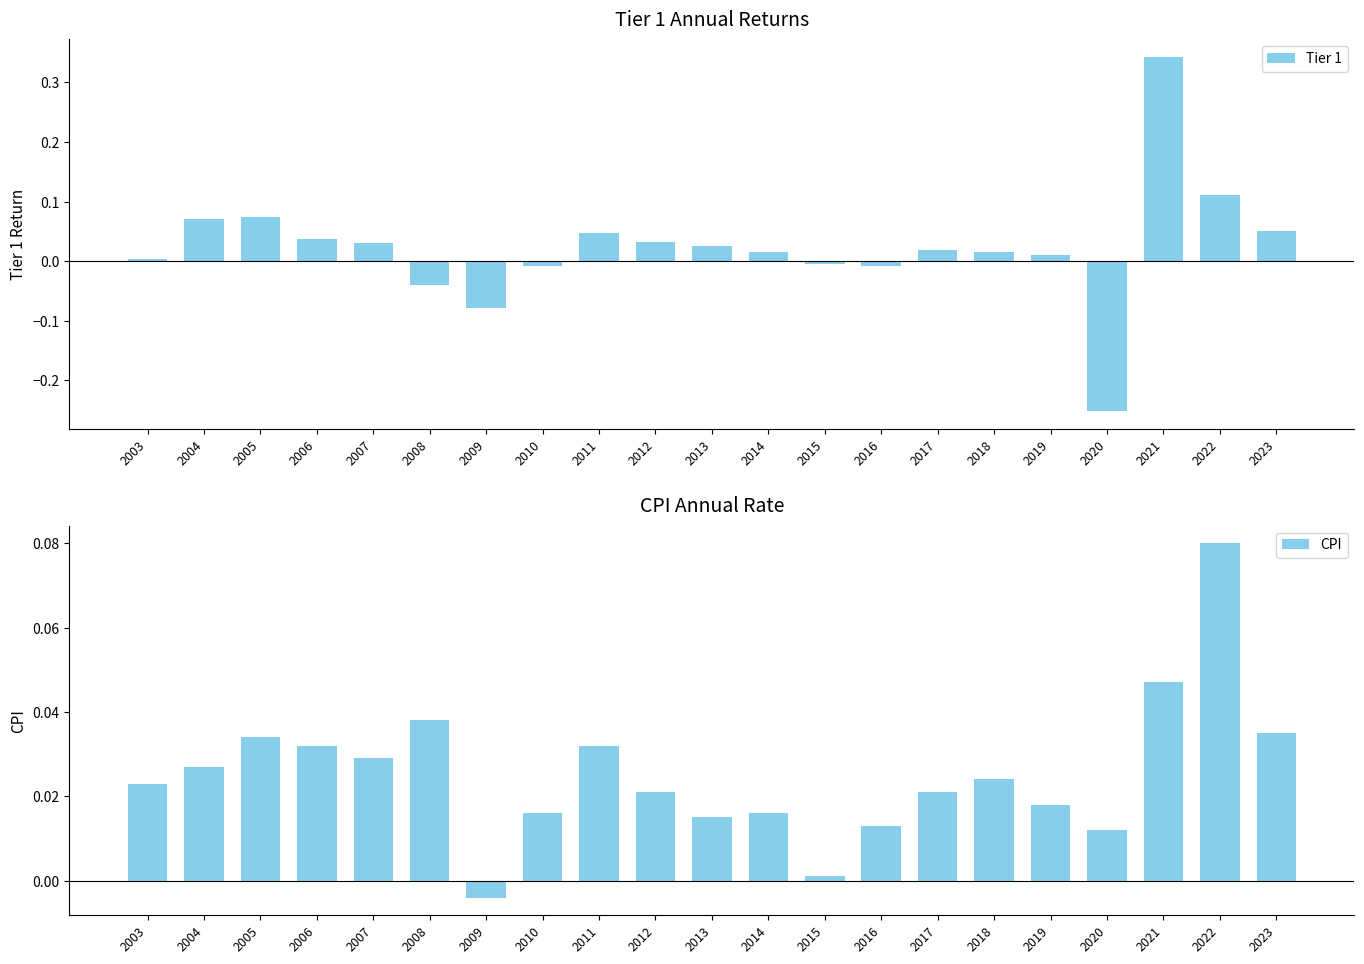

What is the difference between the maximum and second lowest values in the Tier 1 series?

0.4